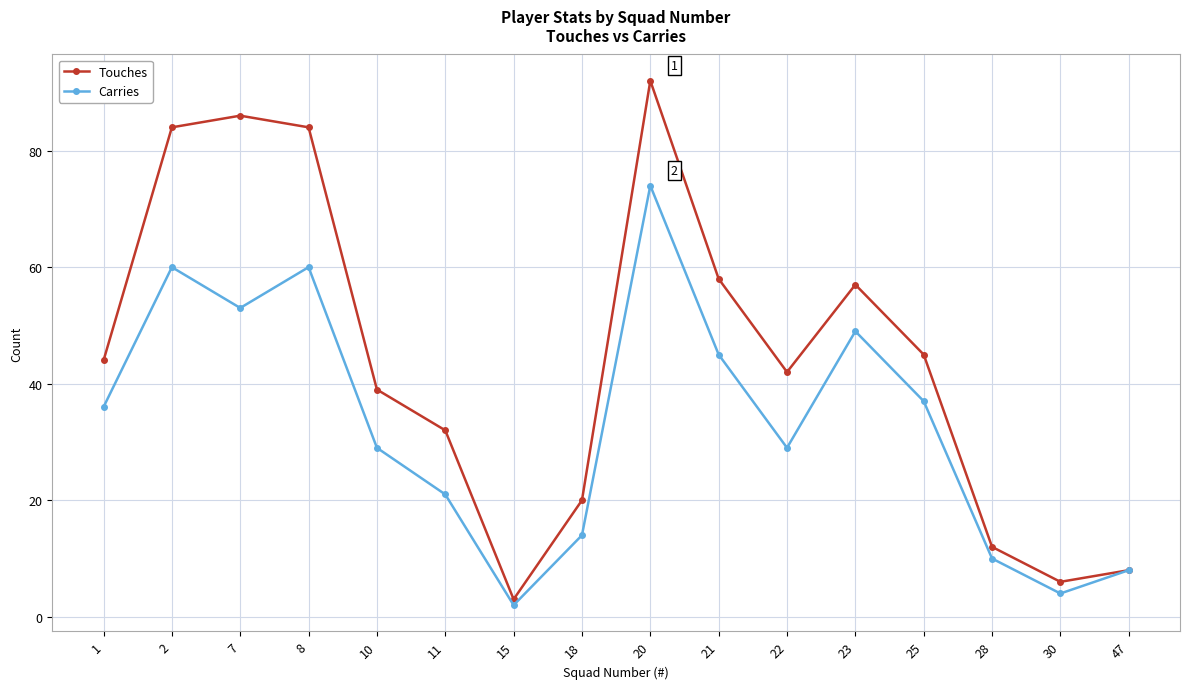

Which series has the widest spread of values?

Touches